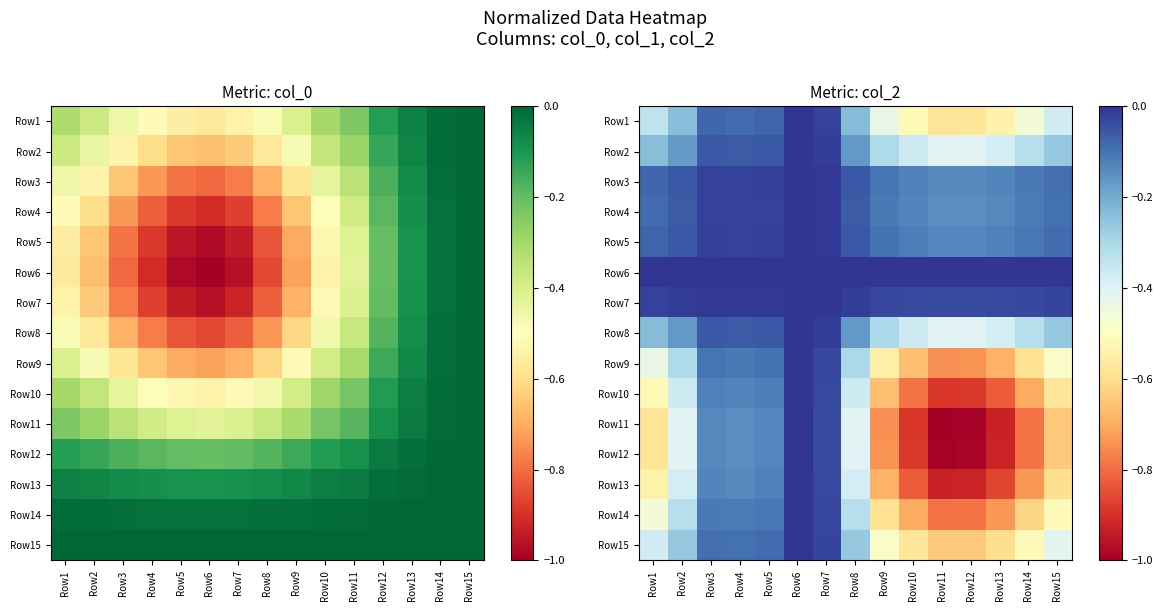

What is the sum of all Row13 values?

-7.3